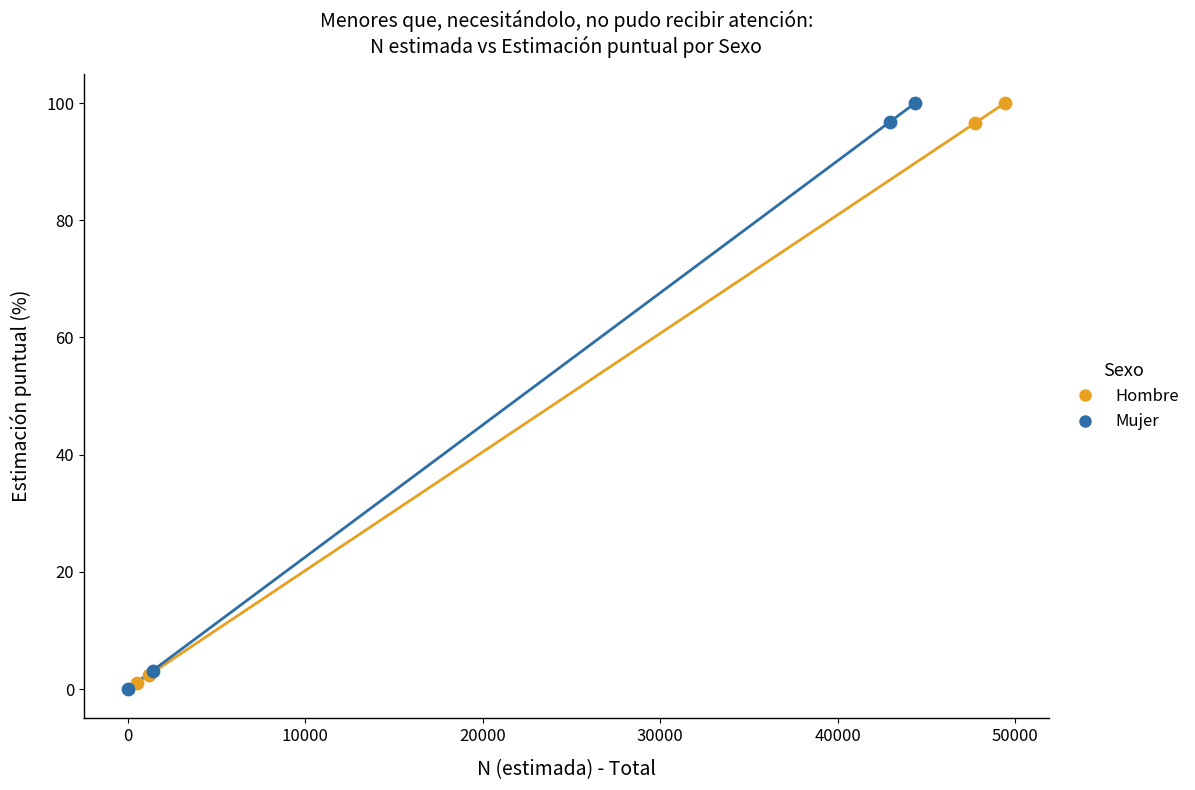

What are all the series names shown in the legend?

Hombre, Mujer